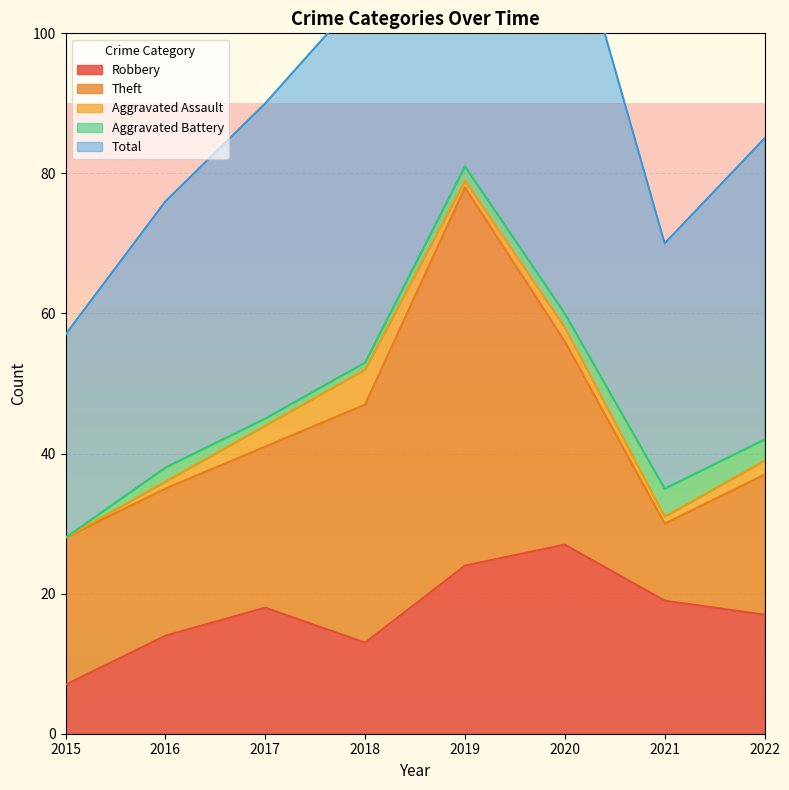

What are all the series names shown in the legend?

Robbery, Theft, Aggravated Assault, Aggravated Battery, Total